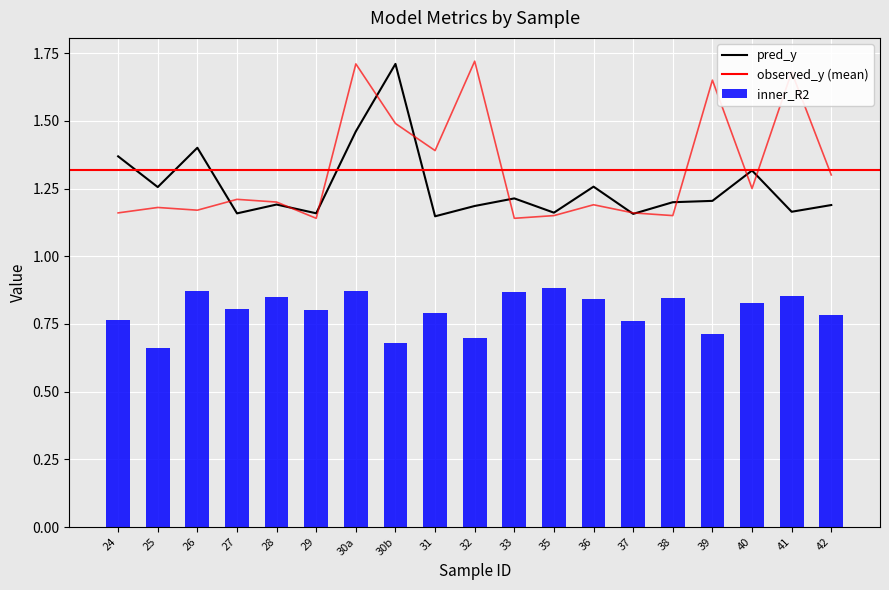

Is the value of pred_y at 26 greater than the value of observed_y at 29?

Yes